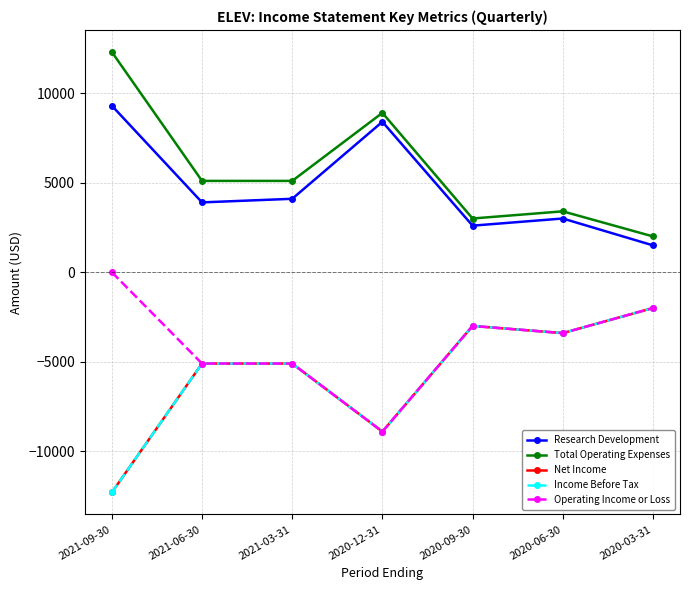

How many values in the Income Before Tax series exceed -5100?

3